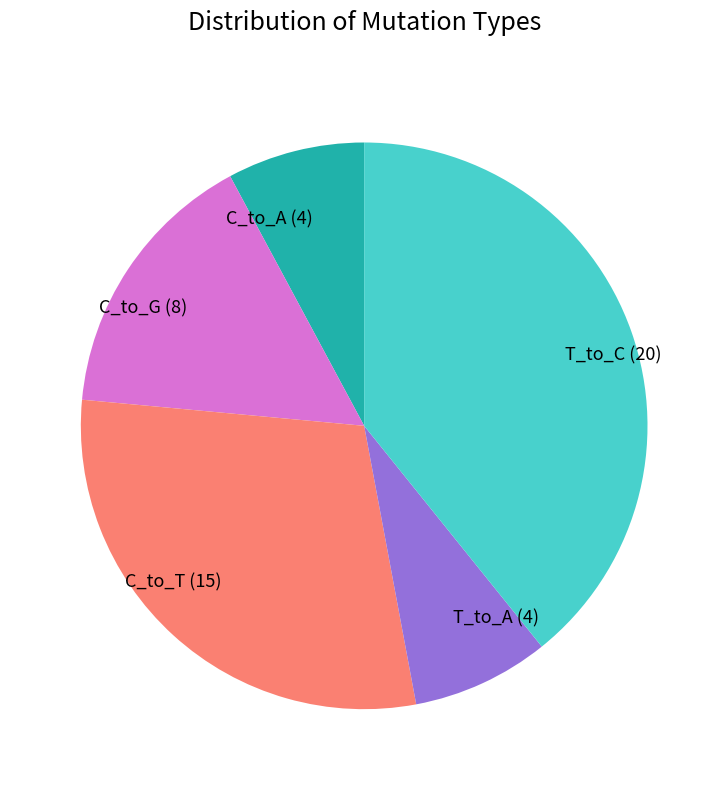

Do C_to_A (4) and T_to_A (4) together represent more than half of the pie?

No